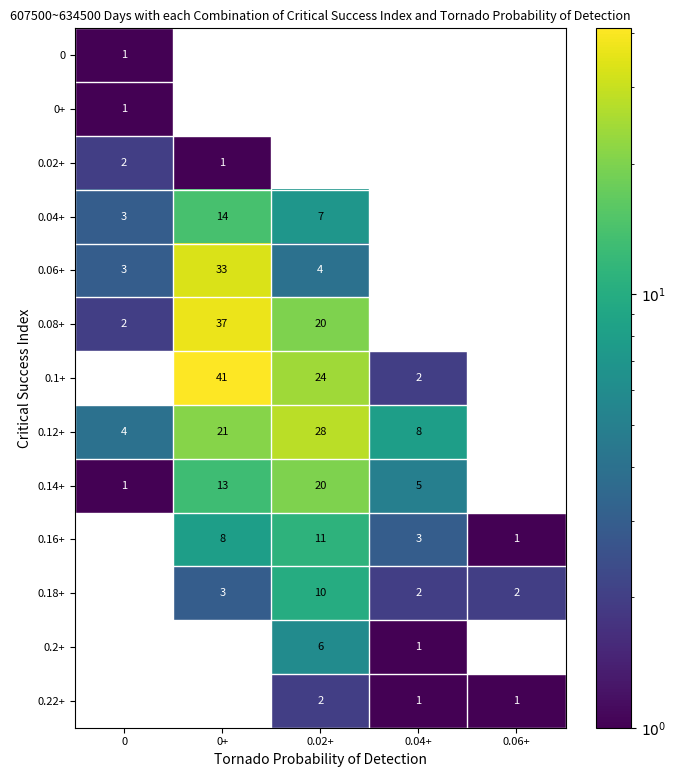

At how many categories does at least one series exceed 13?

2